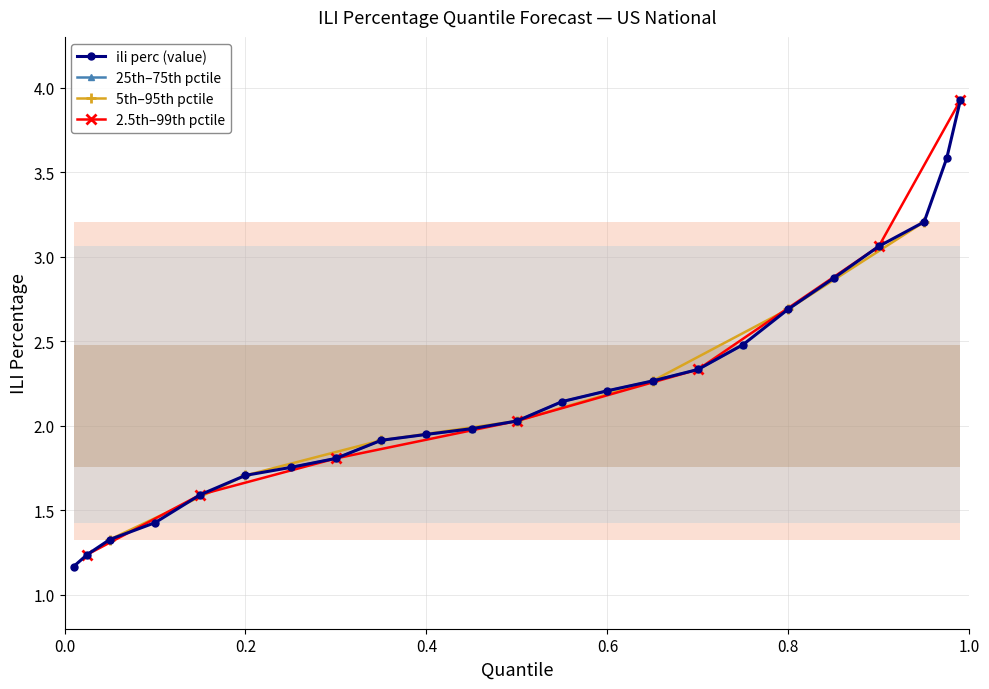

Where is the data nearest to the value 2?

0.45